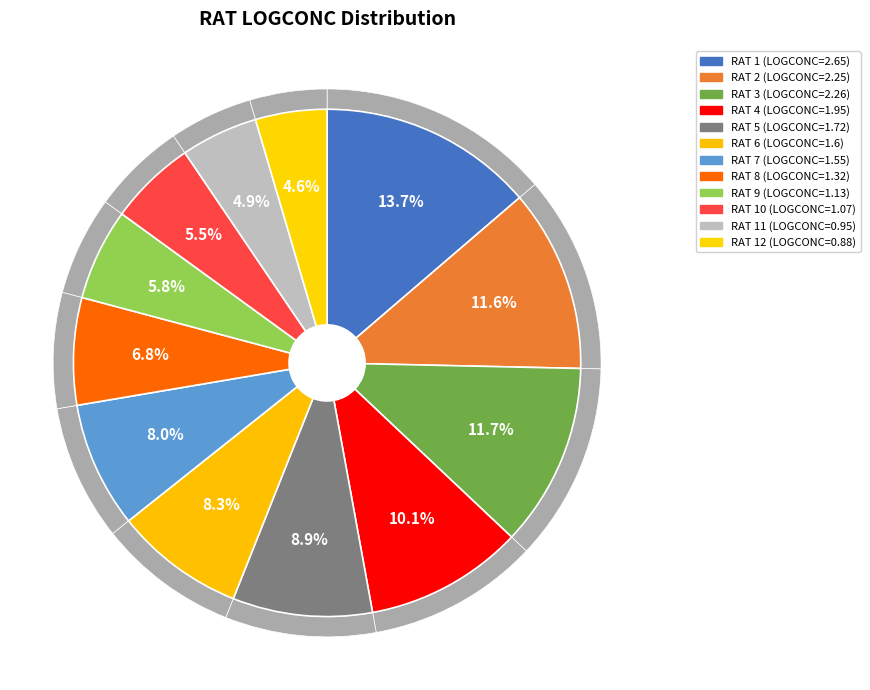

Do 1 and 2 together represent more than half of the pie?

No